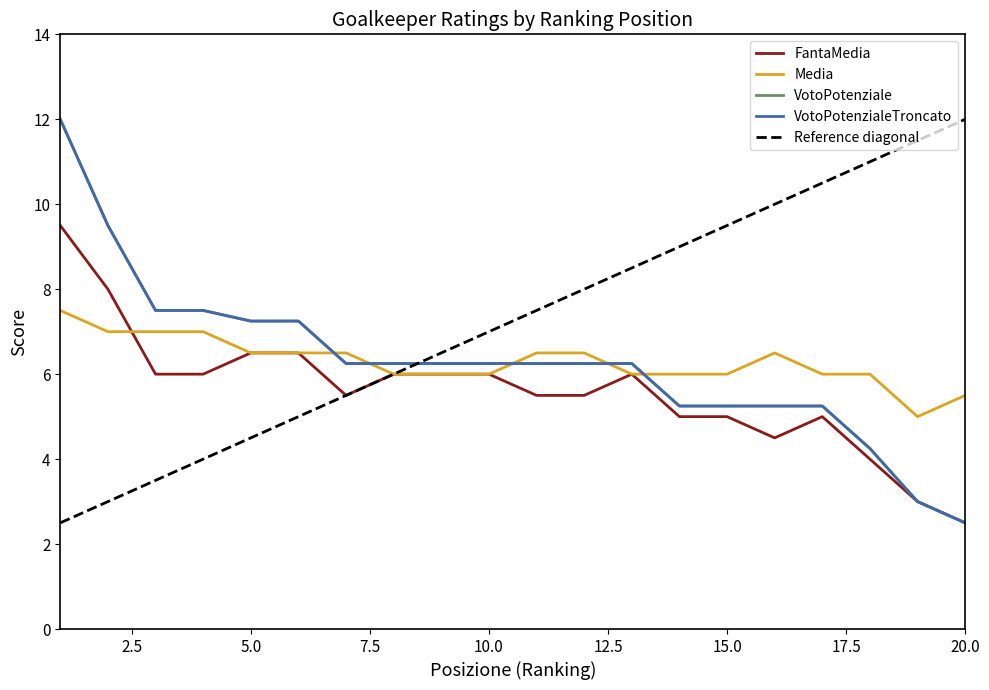

What is the value of the Media point at the 7th from the left?

6.5